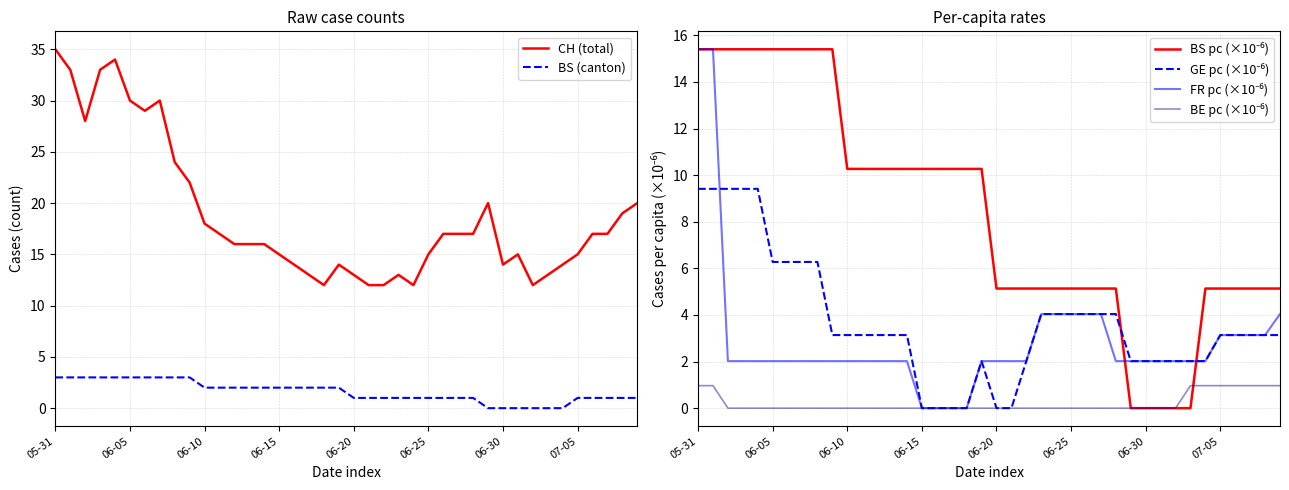

What is the lowest value of the CH (total) series?

12